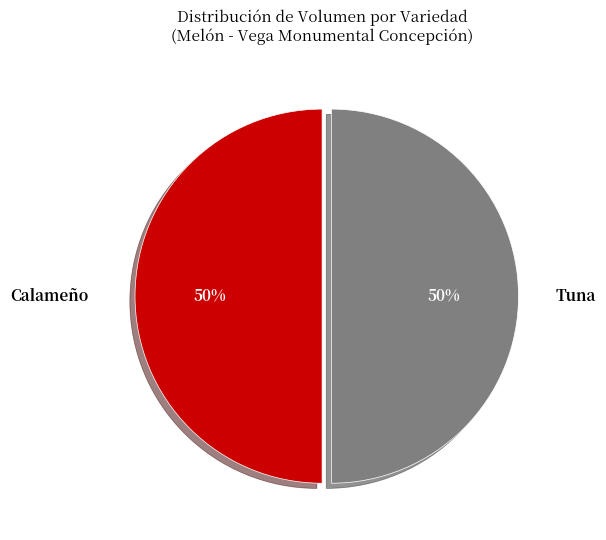

Is the sum of Tuna and Calameño greater than half?

Yes